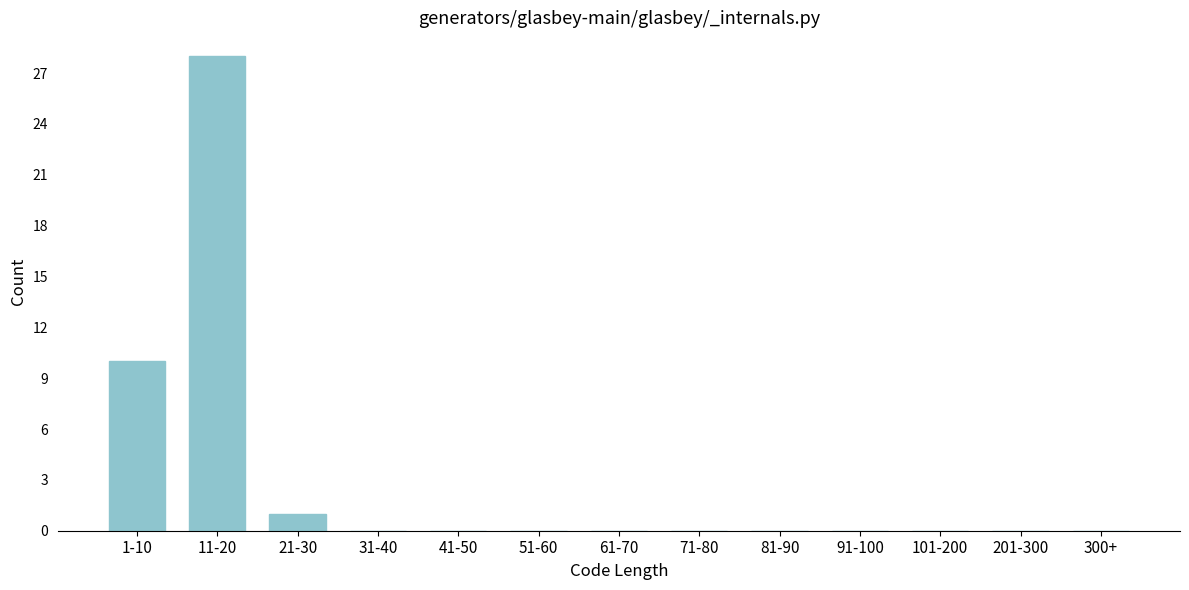

Reading left to right, list all the values displayed in this chart.

1-10=10	11-20=28	21-30=1	31-40=0	41-50=0	51-60=0	61-70=0	71-80=0	81-90=0	91-100=0	101-200=0	201-300=0	300+=0